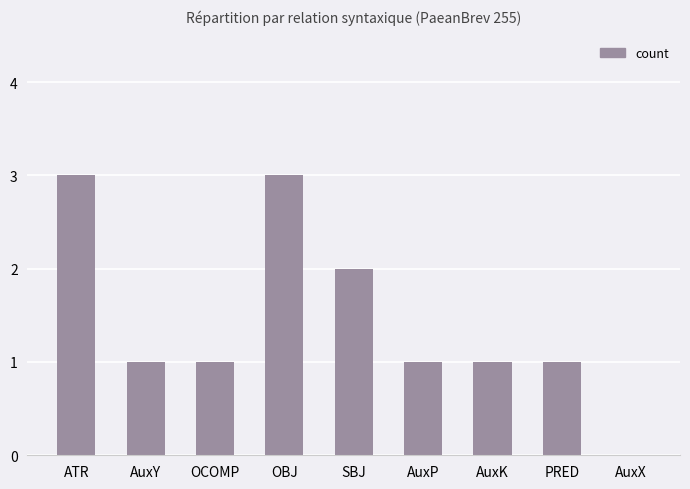

Reading left to right, extract all data points from this chart.

ATR=3	AuxY=1	OCOMP=1	OBJ=3	SBJ=2	AuxP=1	AuxK=1	PRED=1	AuxX=0